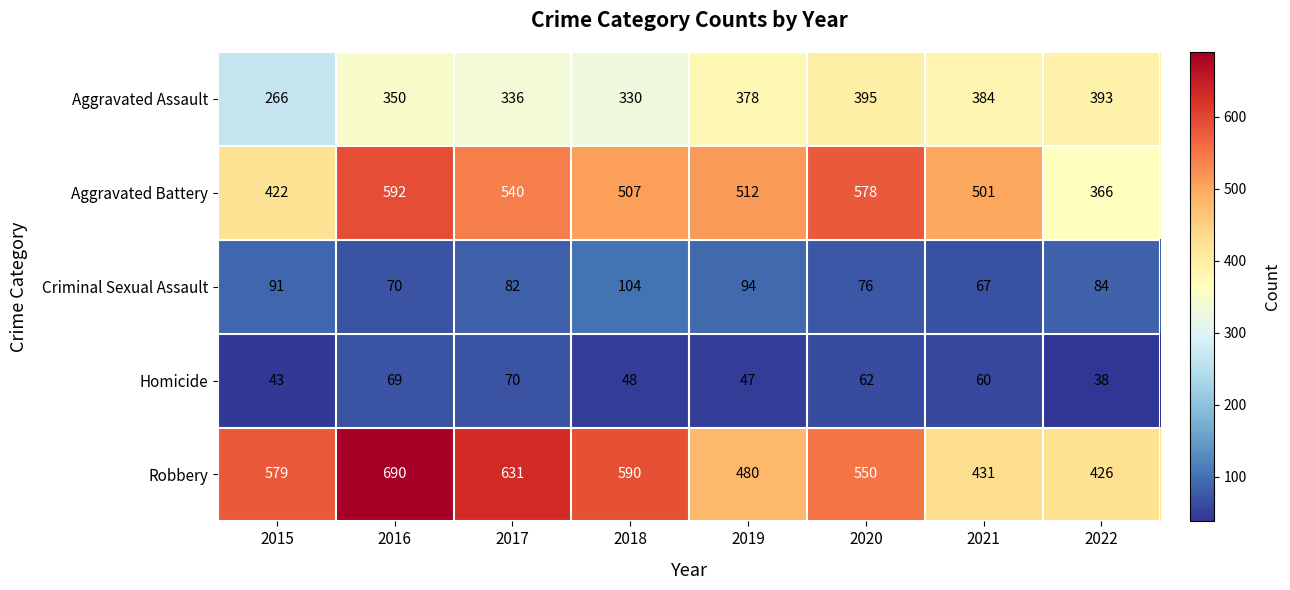

Which series changed the most between 2018 and 2019?

Robbery